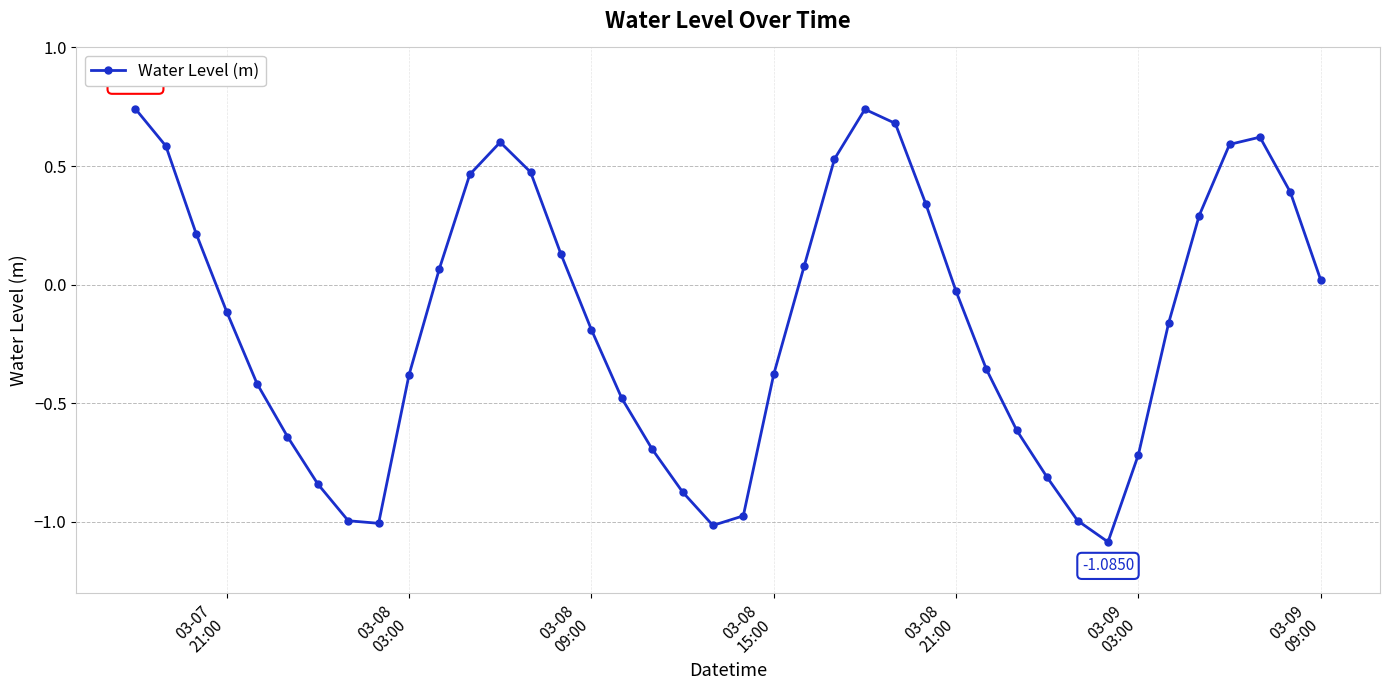

What is the value of the 38th point from the left?

0.6